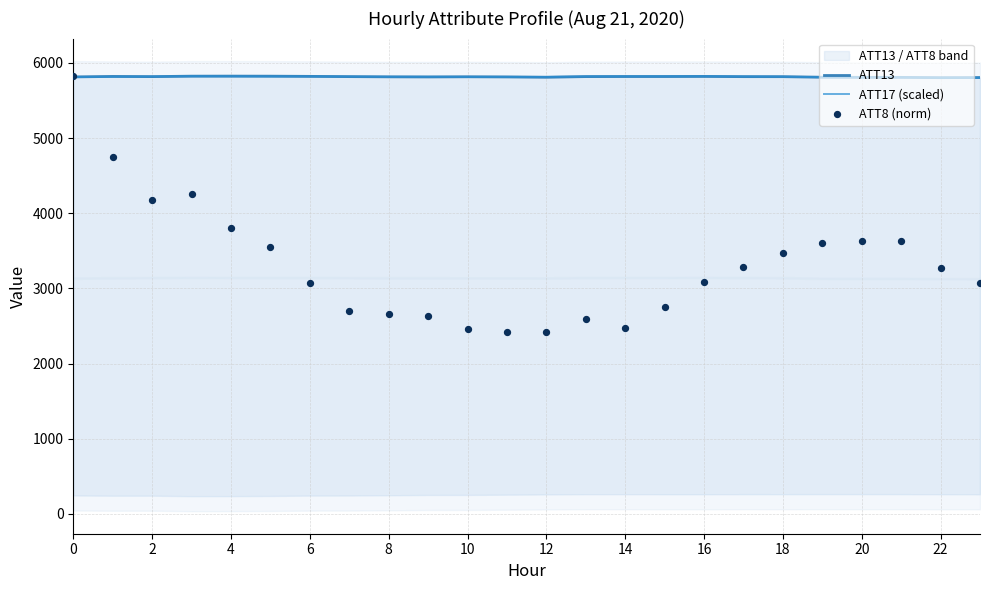

What are all the series names shown in the legend?

ATT13, ATT17 (scaled), ATT8 (norm)